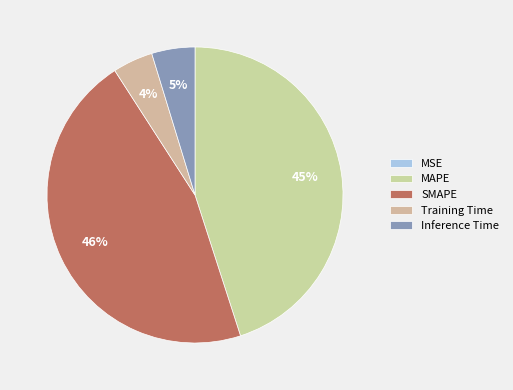

Combined, what portion of the pie is MSE and Inference Time?

4.7%